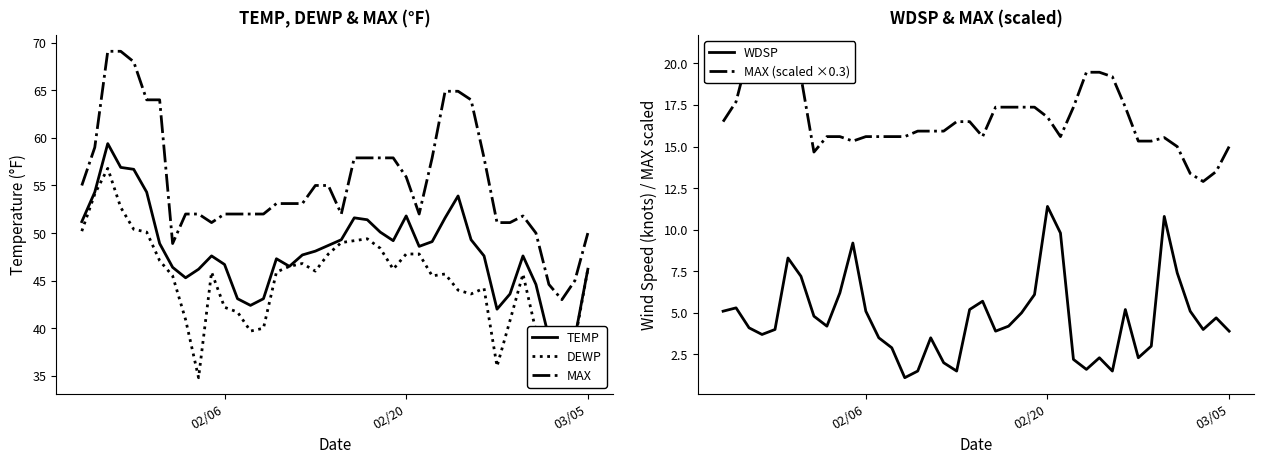

True or false: MAX and DEWP cross at least once.

False